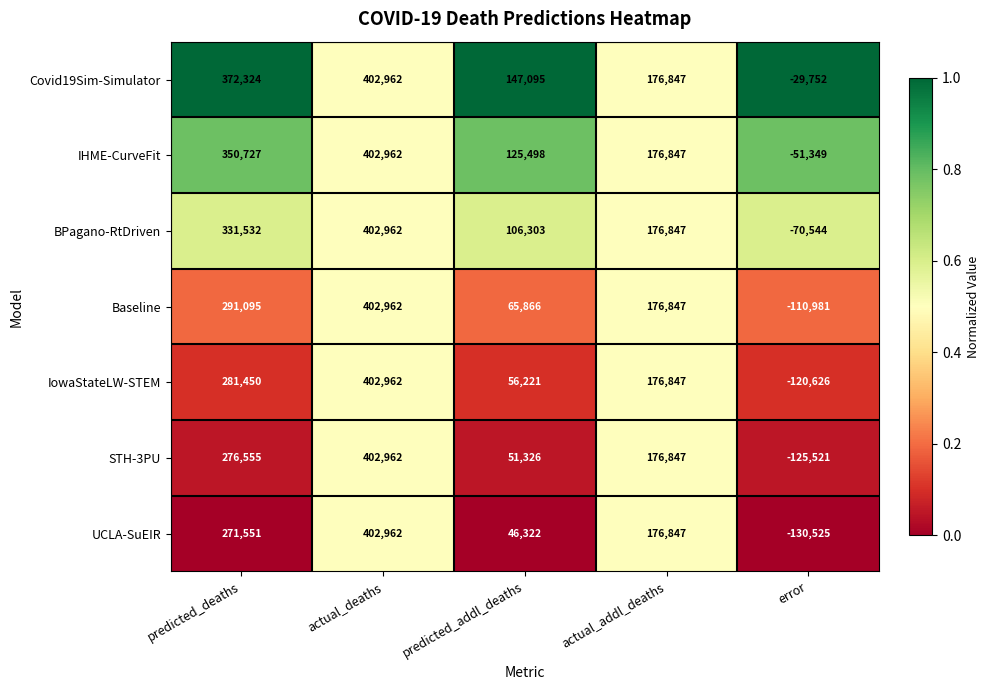

What is the average value of the UCLA-SuEIR series?

153431